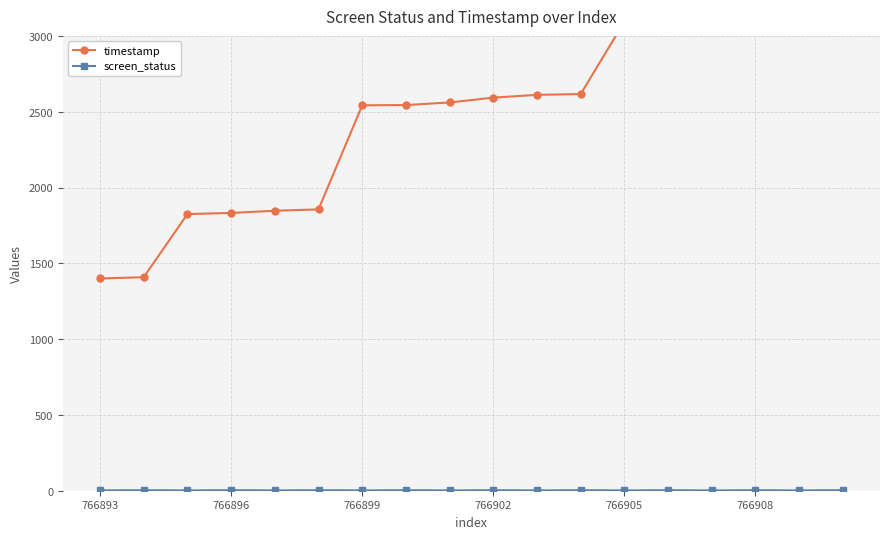

Where is screen_status nearest to the value 2?

766893